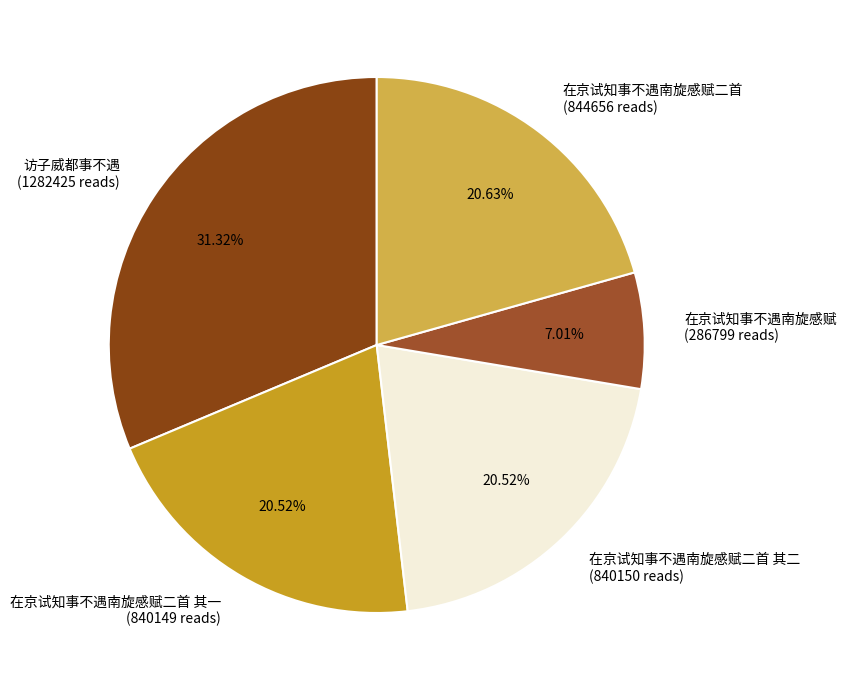

How many slices are in this pie chart?

5